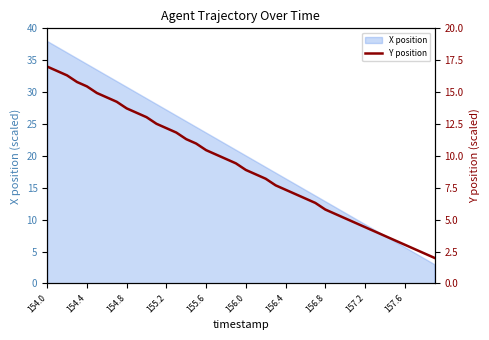

Which label corresponds to the largest value in the chart?

154.0